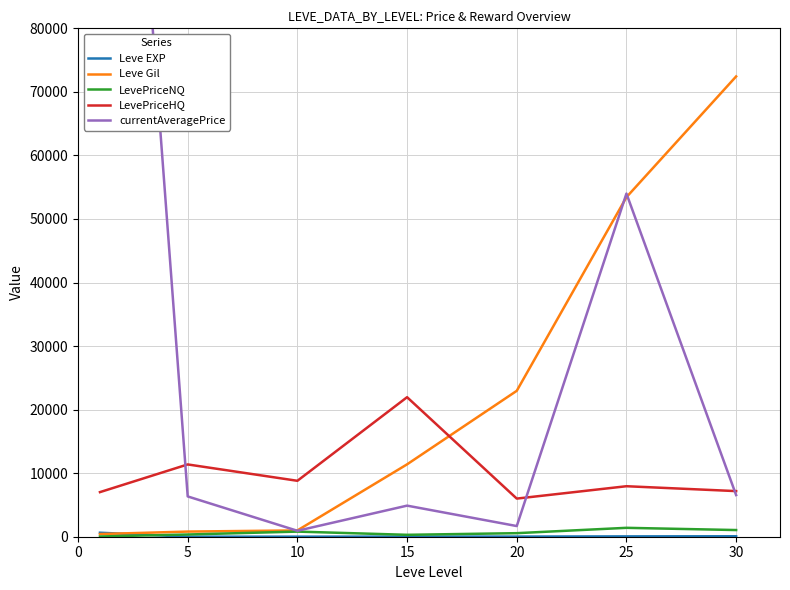

The value of LevePriceNQ at 20 is 981.7. True or false?

False